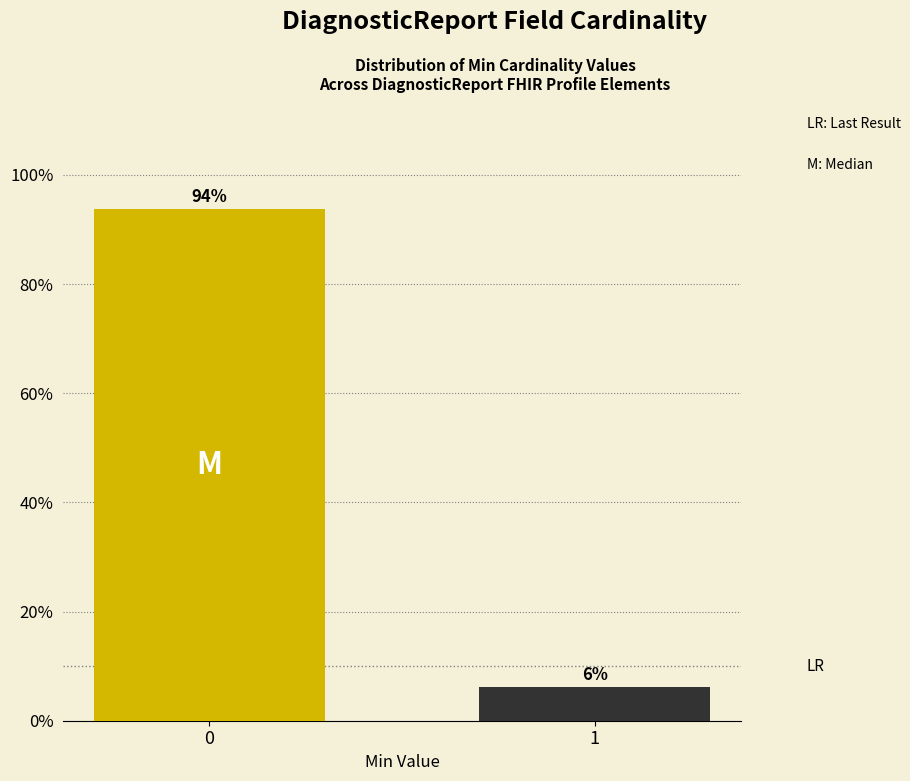

What is the sum of all values?

100.0